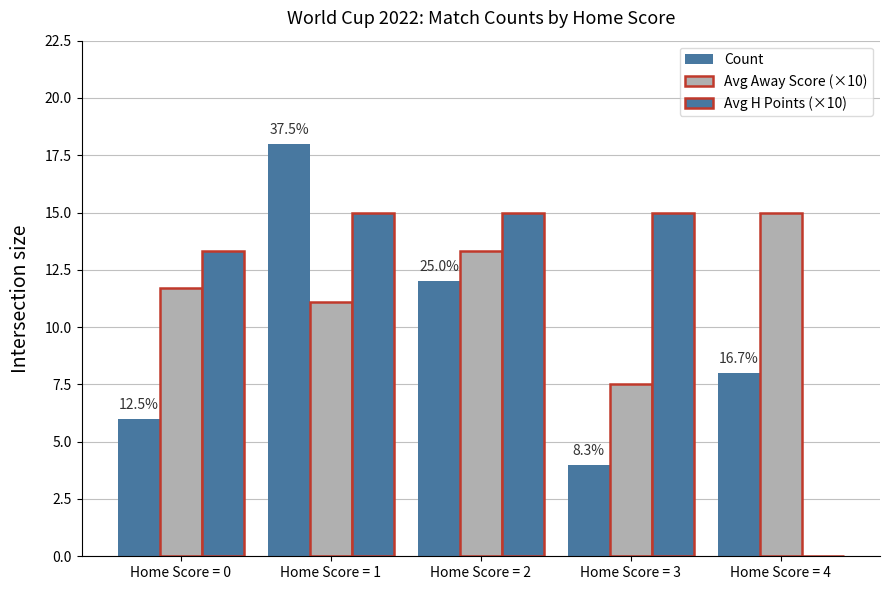

Reading right to left, list all the values displayed in this chart.

Count: Home Score = 4=8.0	Home Score = 3=4.0	Home Score = 2=12.0	Home Score = 1=18.0	Home Score = 0=6.0
Avg Away Score (×10): Home Score = 4=15.0	Home Score = 3=7.5	Home Score = 2=13.3	Home Score = 1=11.1	Home Score = 0=11.7
Avg H Points (×10): Home Score = 4=0.0	Home Score = 3=15.0	Home Score = 2=15.0	Home Score = 1=15.0	Home Score = 0=13.3